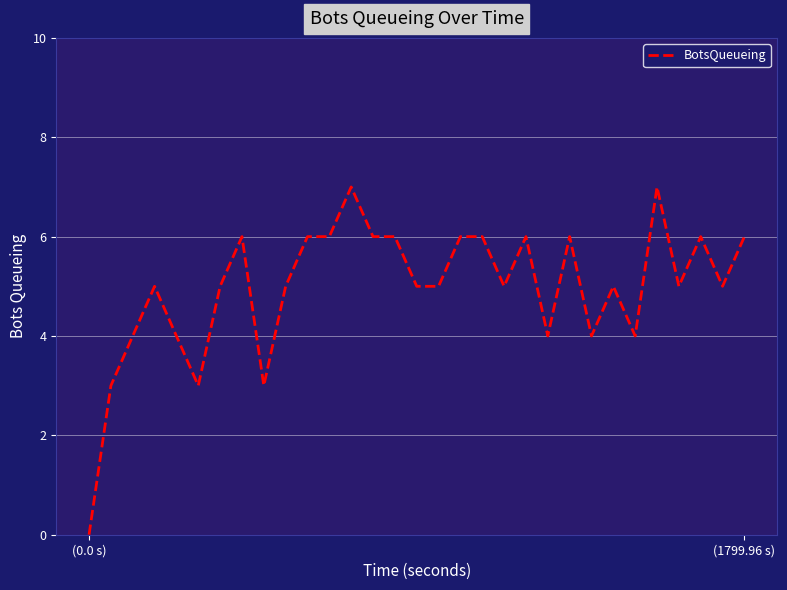

How many distinct data groups are displayed?

1